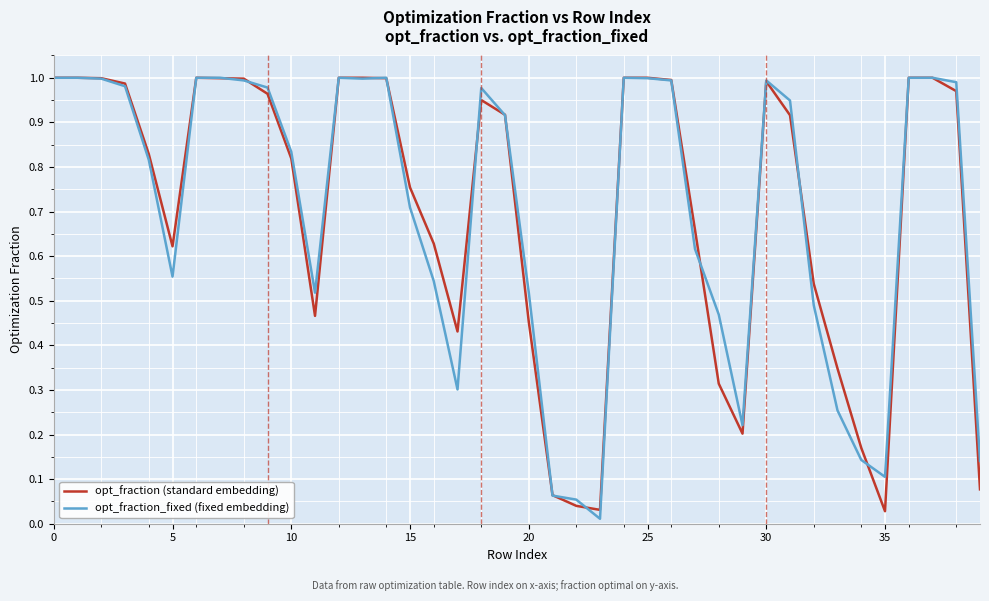

At which label is opt_fraction (standard embedding) closest to 0?

35